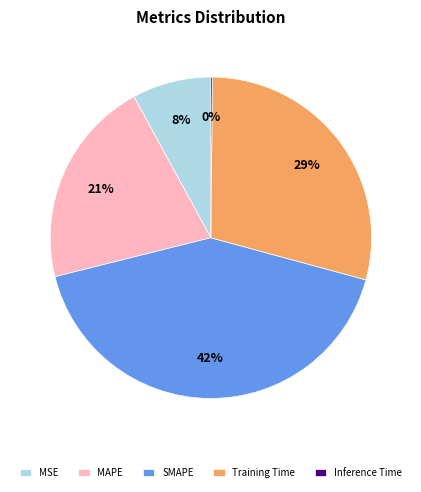

To the nearest percent, what is the average slice percentage?

20%